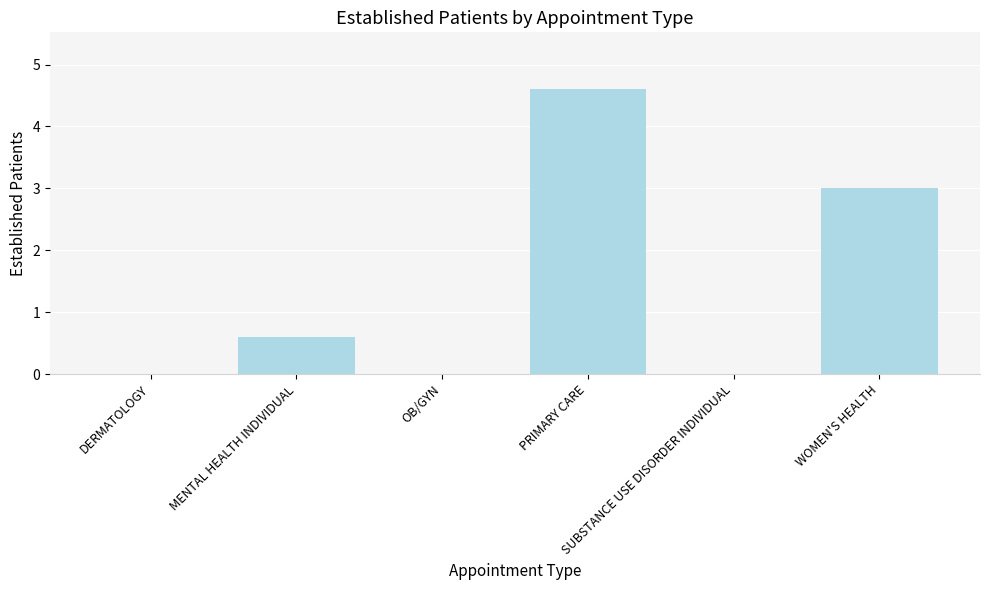

What is the change in value from MENTAL HEALTH INDIVIDUAL to WOMEN'S HEALTH?

+2.4